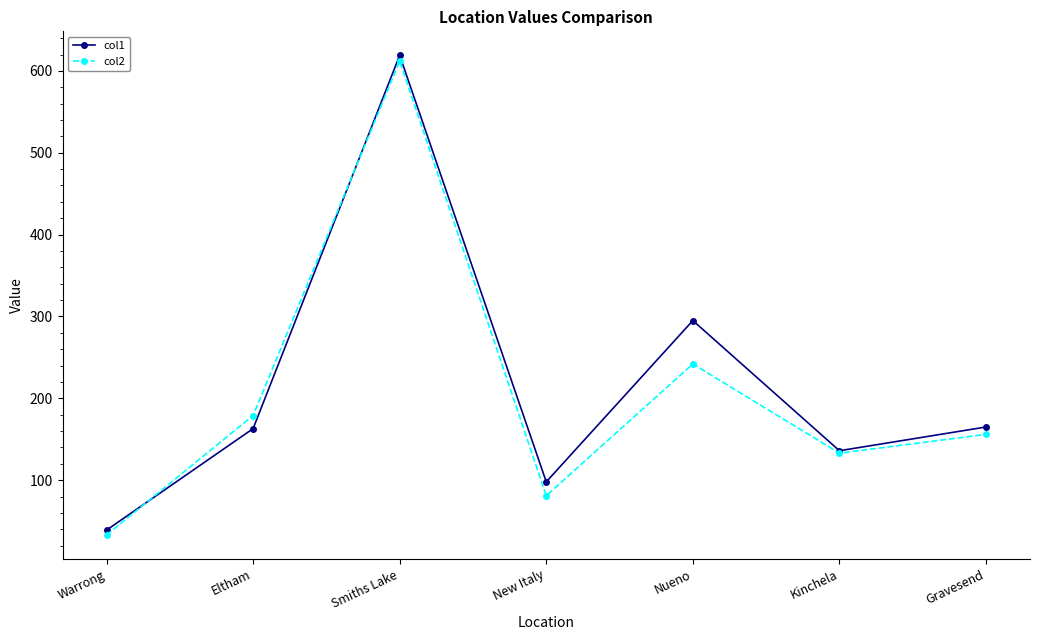

How many interior local peaks does the col1 series have?

2